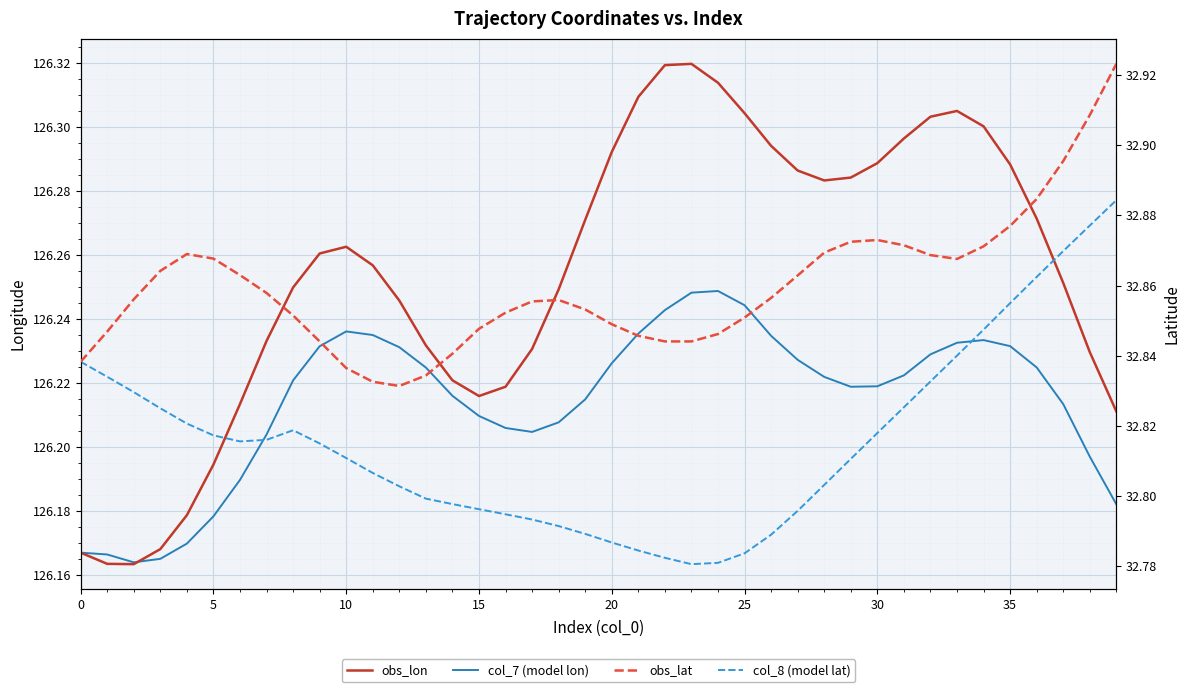

What is the difference between the second highest and second lowest values in the col_8 (model lat) series?

0.1